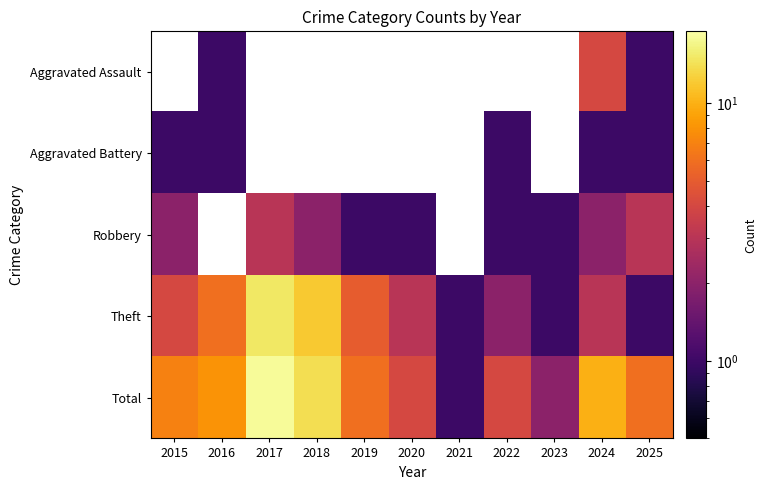

At which label does Total first exceed 6?

2015